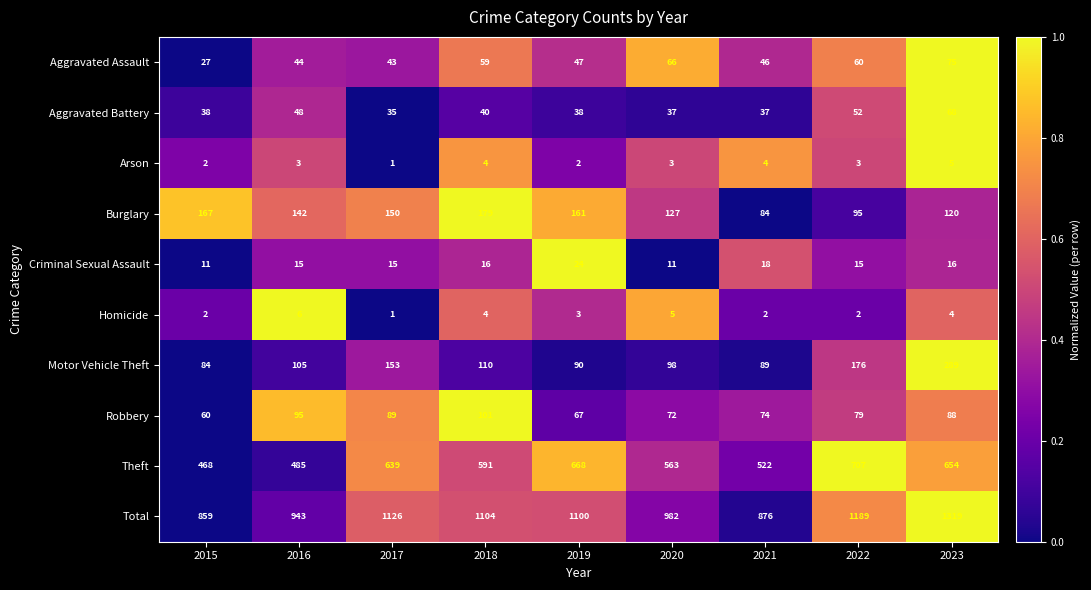

The Theft series shows 563 at 2020. True or false?

True